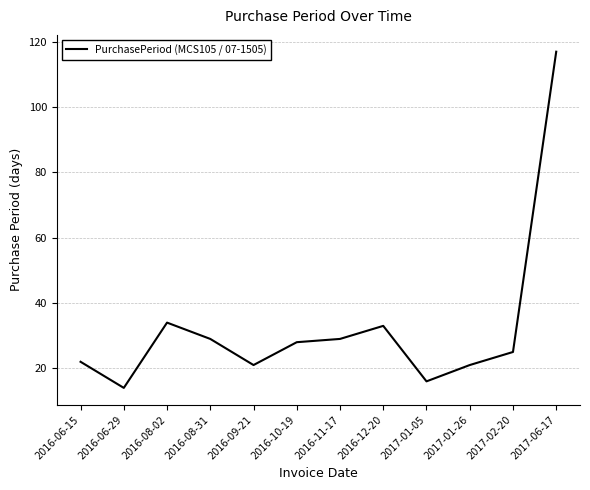

Which category has the highest value across all series?

2017-06-17